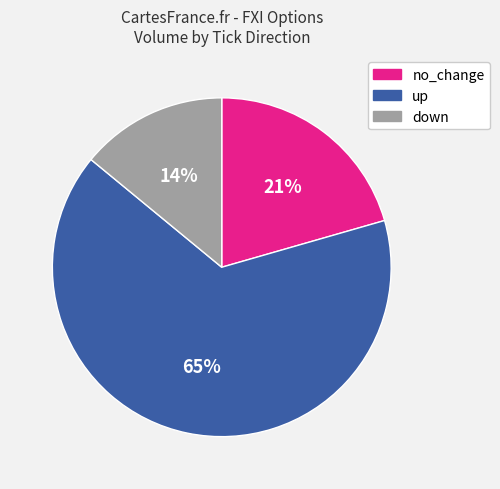

To the nearest percent, what is the difference between the largest and smallest slice percentages?

51%